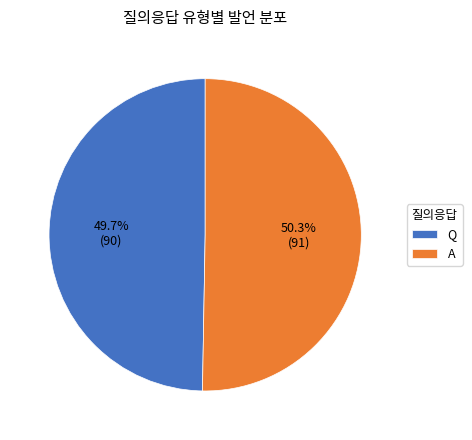

What percentage is the Q slice, to the nearest percent?

50%